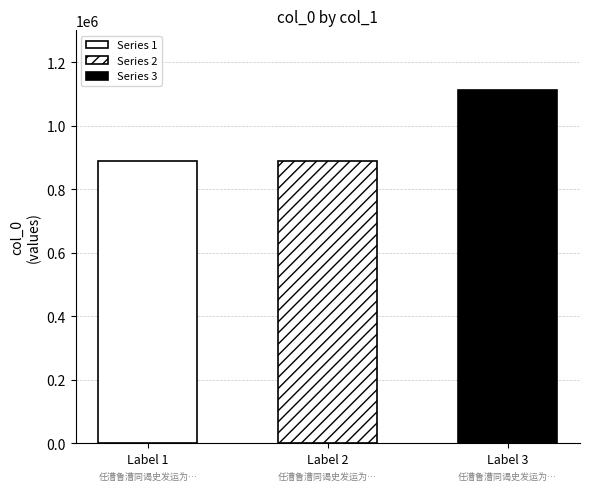

What is the minimum value shown in the chart?

888999